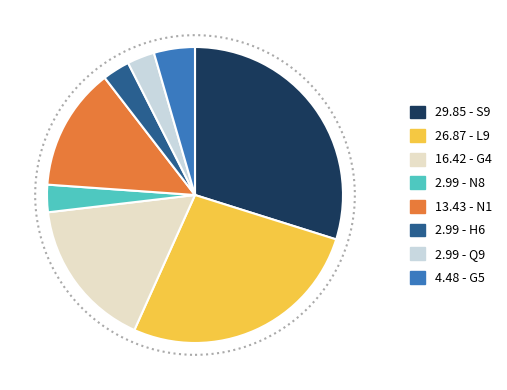

Does any single category account for the majority?

No